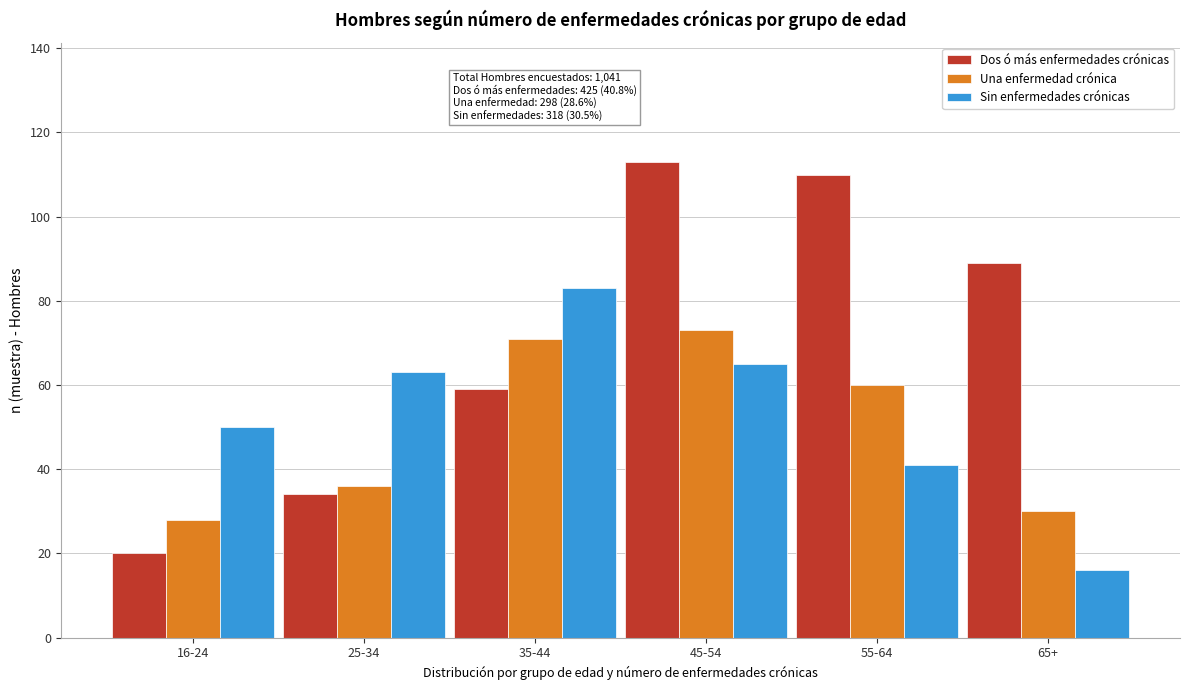

Reading left to right, extract all data points from this chart.

Dos ó más enfermedades crónicas: 16-24=20	25-34=34	35-44=59	45-54=113	55-64=110	65+=89
Una enfermedad crónica: 16-24=28	25-34=36	35-44=71	45-54=73	55-64=60	65+=30
Sin enfermedades crónicas: 16-24=50	25-34=63	35-44=83	45-54=65	55-64=41	65+=16